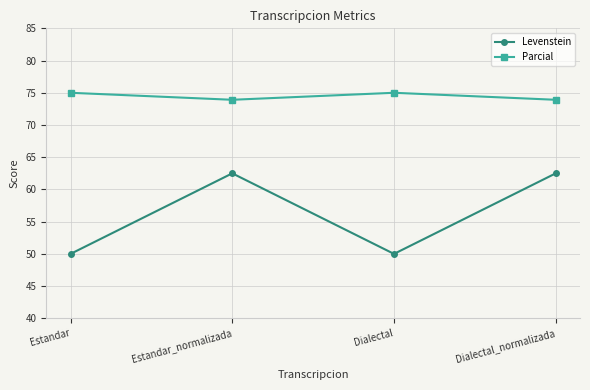

Is the value of Levenstein at Dialectal_normalizada greater than the value of Parcial at Estandar_normalizada?

No